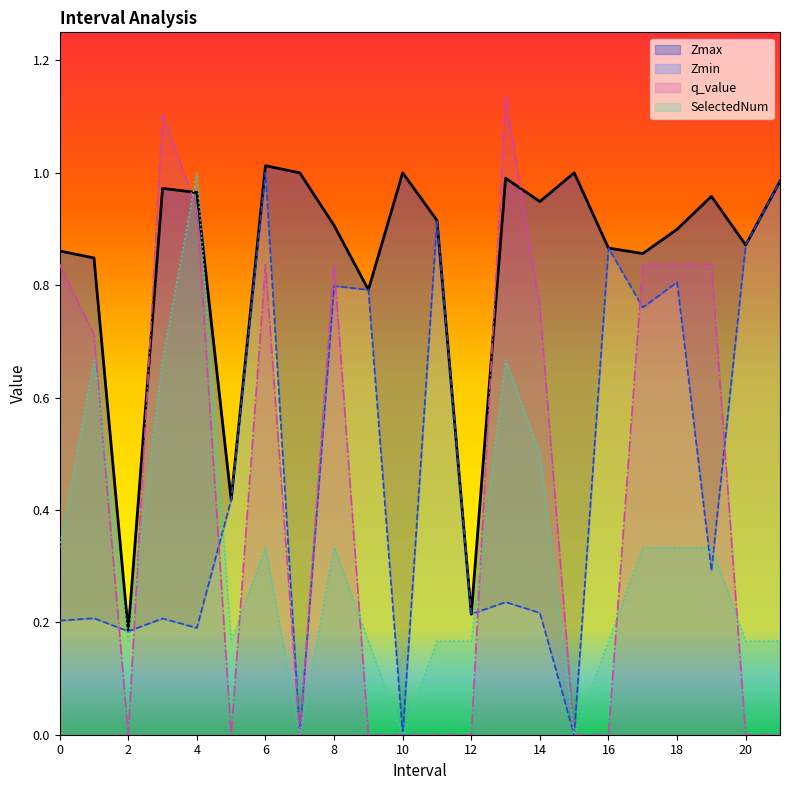

After their last crossing, which series has the higher values: Zmin or q_value?

Zmin